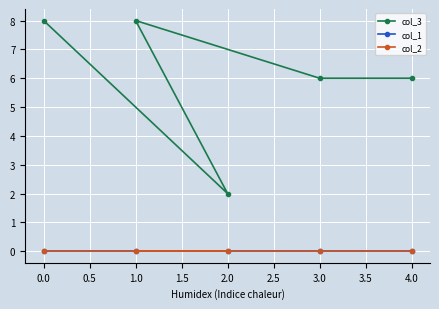

The value of col_3 at 1.0 is 8. True or false?

True